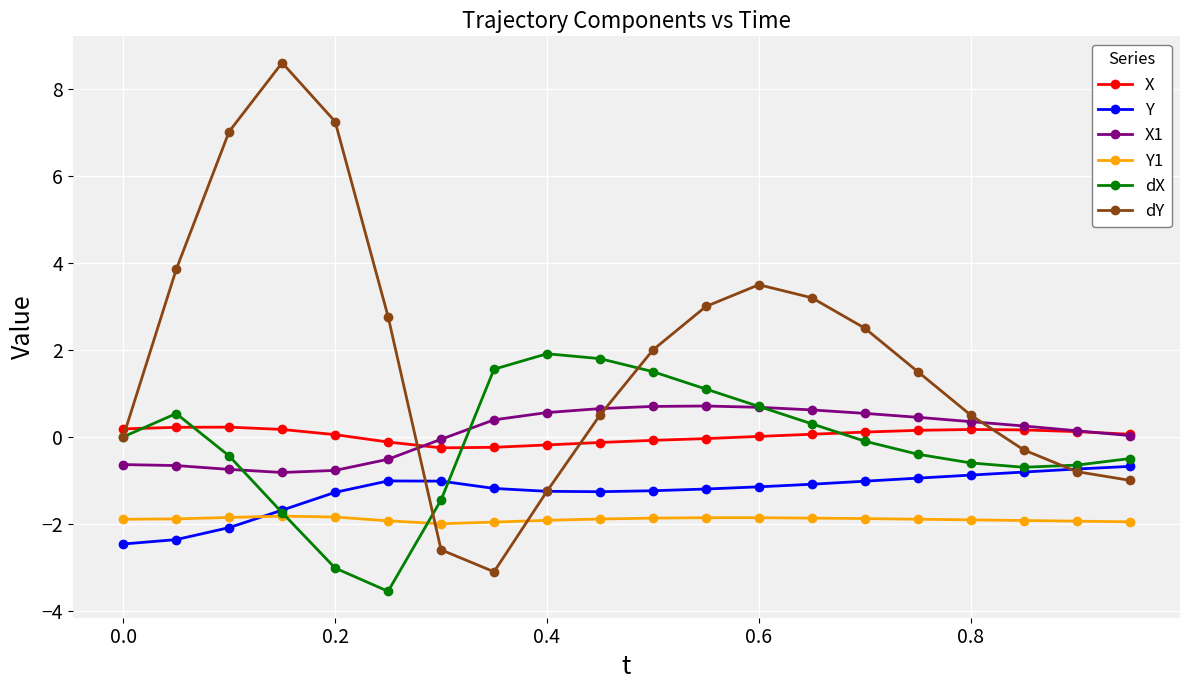

What is the difference between the maximum and minimum values in the dY series?

11.7